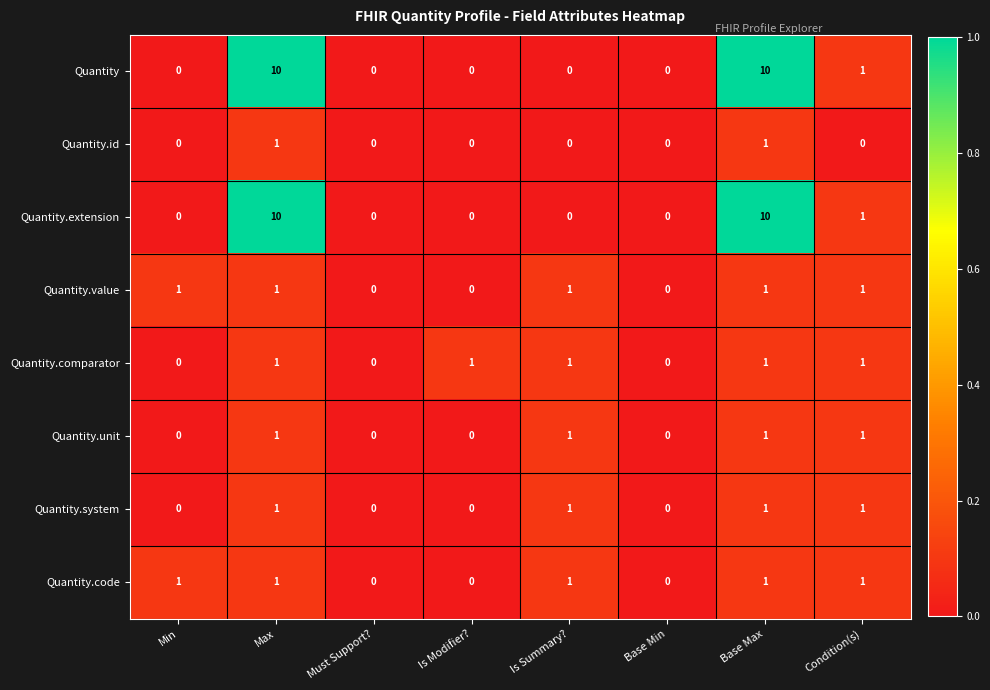

What is the maximum value for Quantity.extension?

10